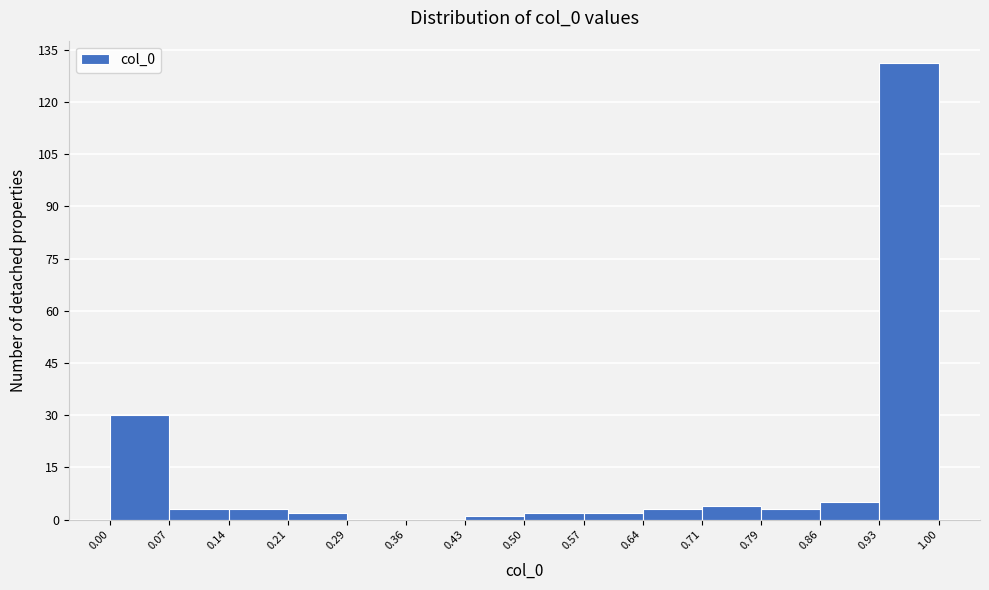

Reading left to right, transcribe this chart: for each bar, give the range it covers on the x-axis and its height. The values are not printed on the chart, so give them approximately, as read against the axis.

0.00 to 0.07: 30
0.07 to 0.14: 4
0.14 to 0.21: 4
0.21 to 0.29: 2
0.29 to 0.36: 0
0.36 to 0.43: 0
0.43 to 0.50: under 2
0.50 to 0.57: 2
0.57 to 0.64: 2
0.64 to 0.71: 4
0.71 to 0.79: 4
0.79 to 0.86: 4
0.86 to 0.93: 6
0.93 to 1.00: 132